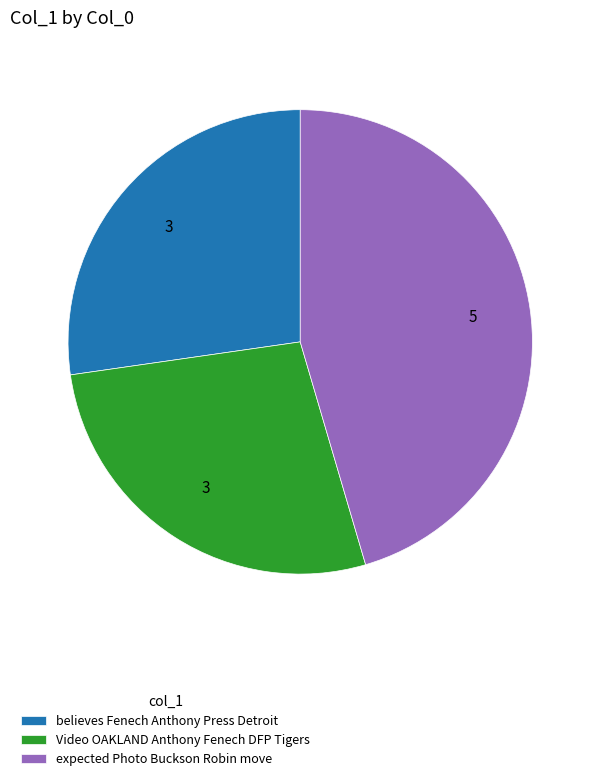

Is the sum of Video OAKLAND Anthony Fenech DFP Tigers and believes Fenech Anthony Press Detroit greater than half?

Yes